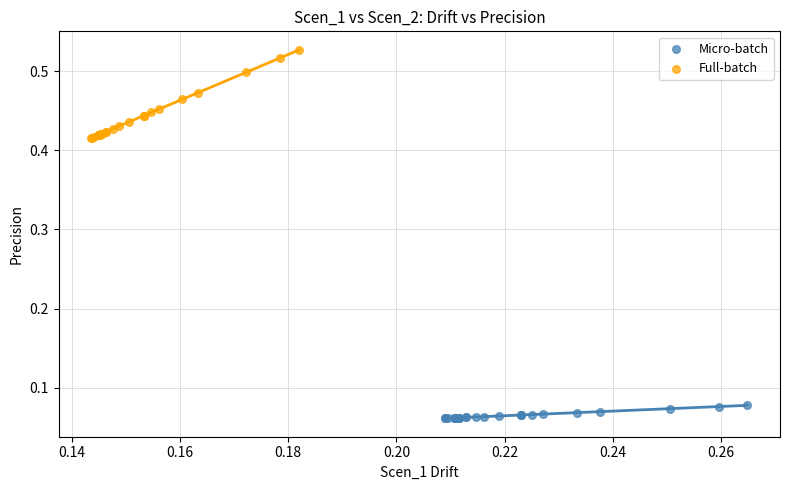

Which series reaches the minimum Y coordinate?

Micro-batch